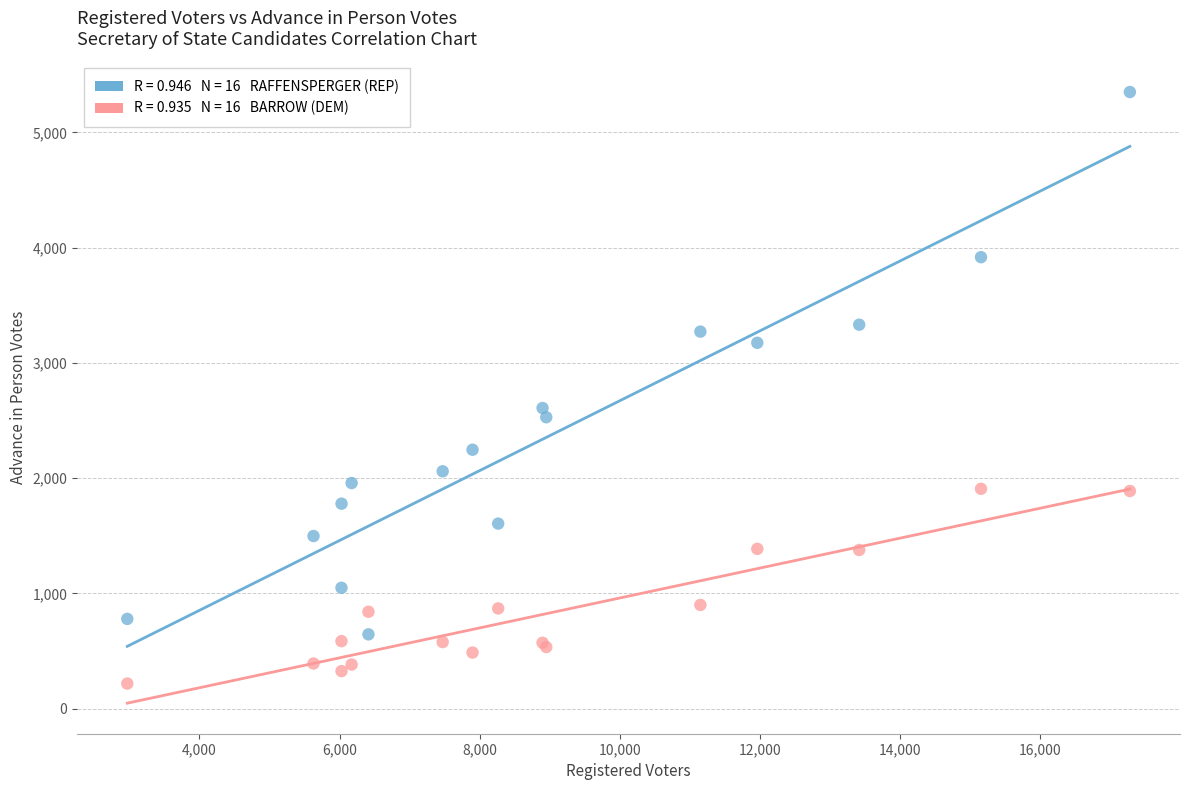

Across all series, what Y value is closest to 2783?

2608